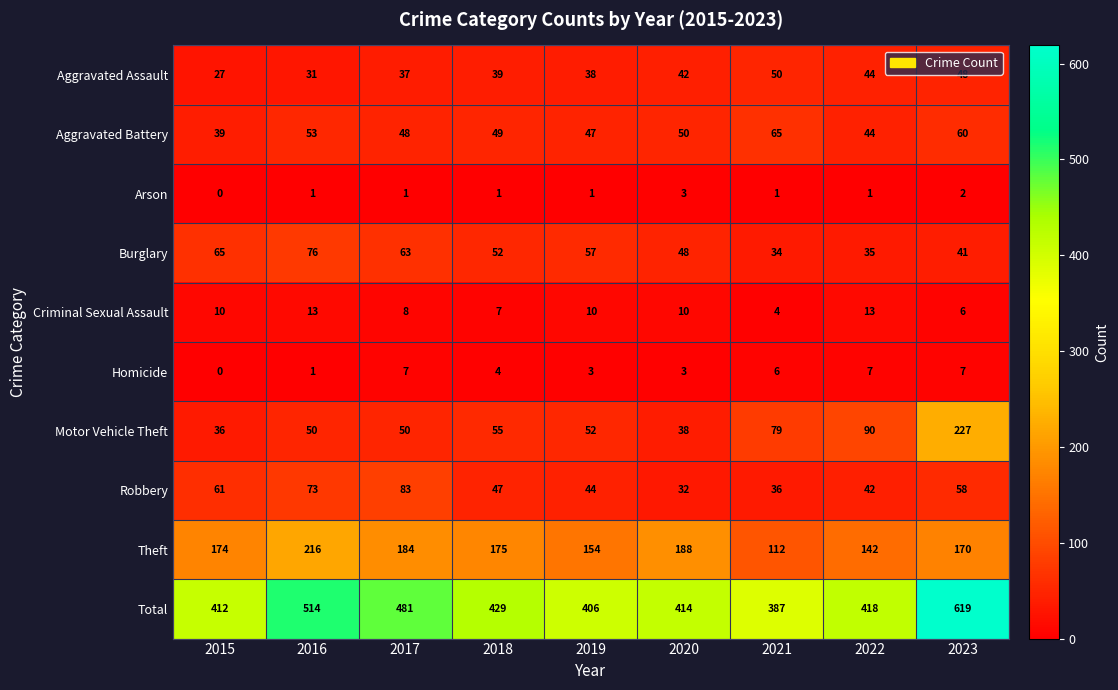

What is the total value across all series at 2023?

1238